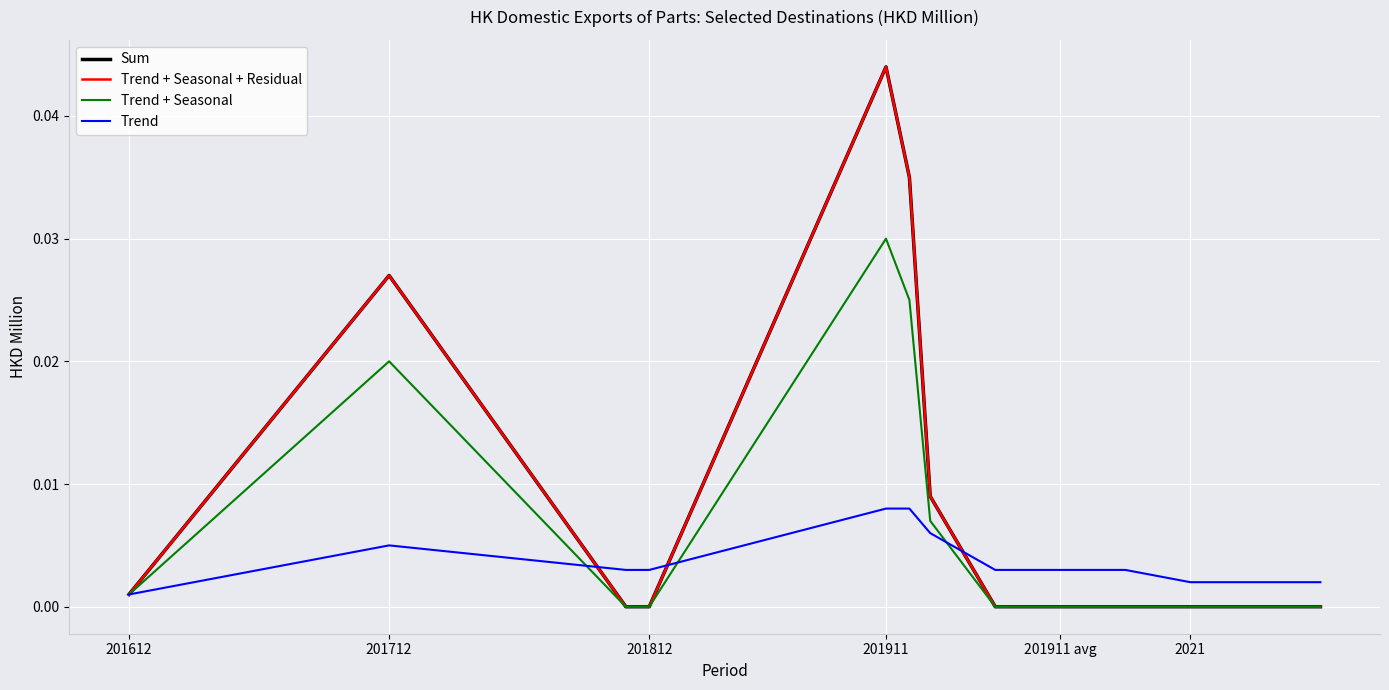

Is this an area chart (filled region under the line)?

No